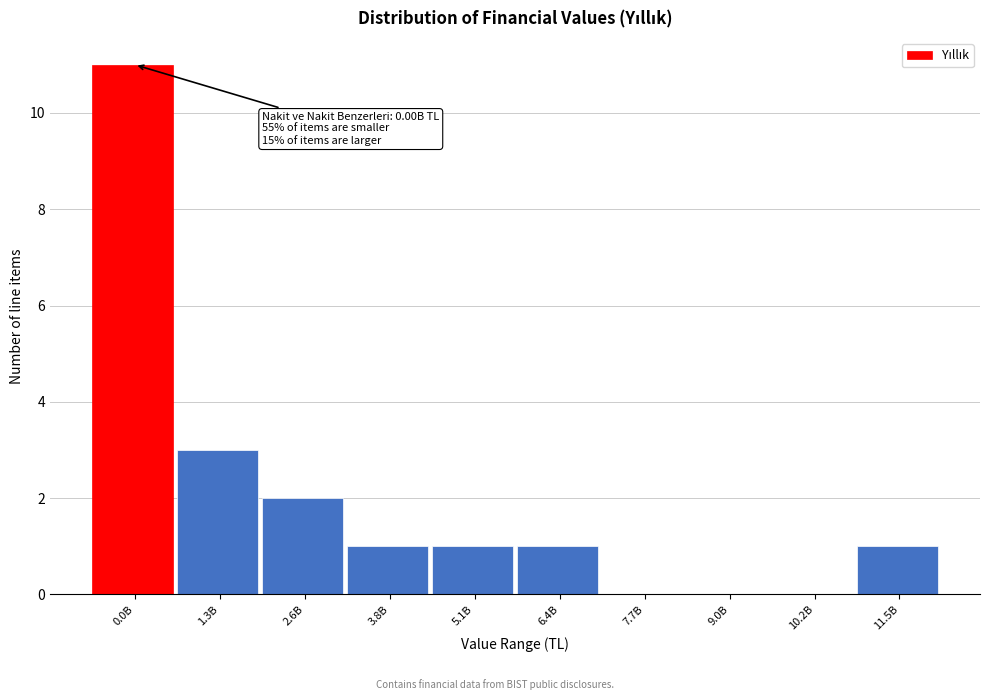

Reading left to right, extract all data points from this chart.

0.0B=11	1.3B=3	2.6B=2	3.8B=1	5.1B=1	6.4B=1	7.7B=0	9.0B=0	10.2B=0	11.5B=1